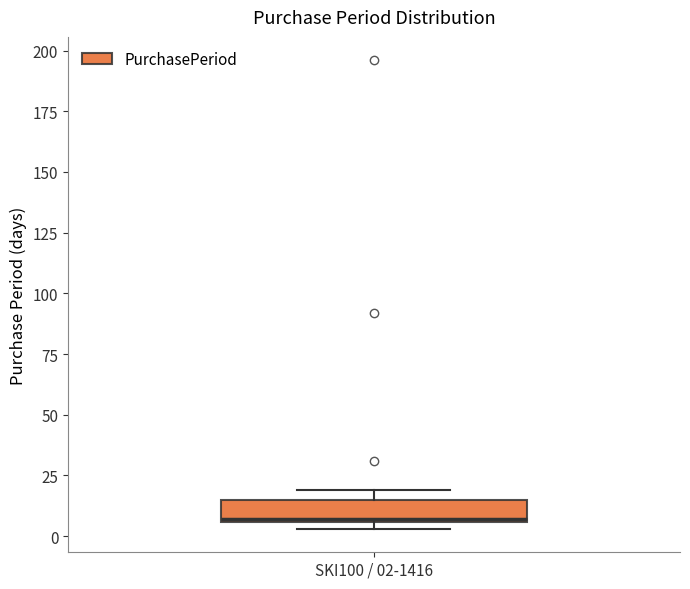

Transcribe this box plot: give where the median line is, the range the box spans, and where the two whiskers end, as read against the y-axis. The values are not printed on the chart, so give them approximately, as read against the axis.

median 5, box 5 to 15, whiskers 5 (just below the box's lower edge) to 20